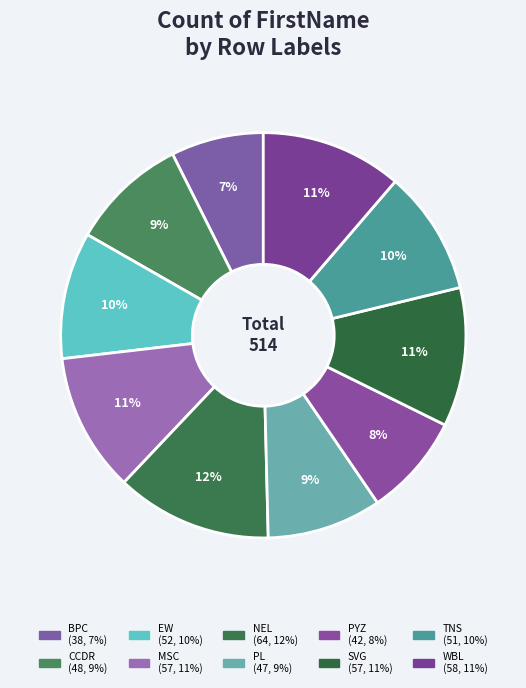

To the nearest percent, what percentage of the pie is CCDR?

9%